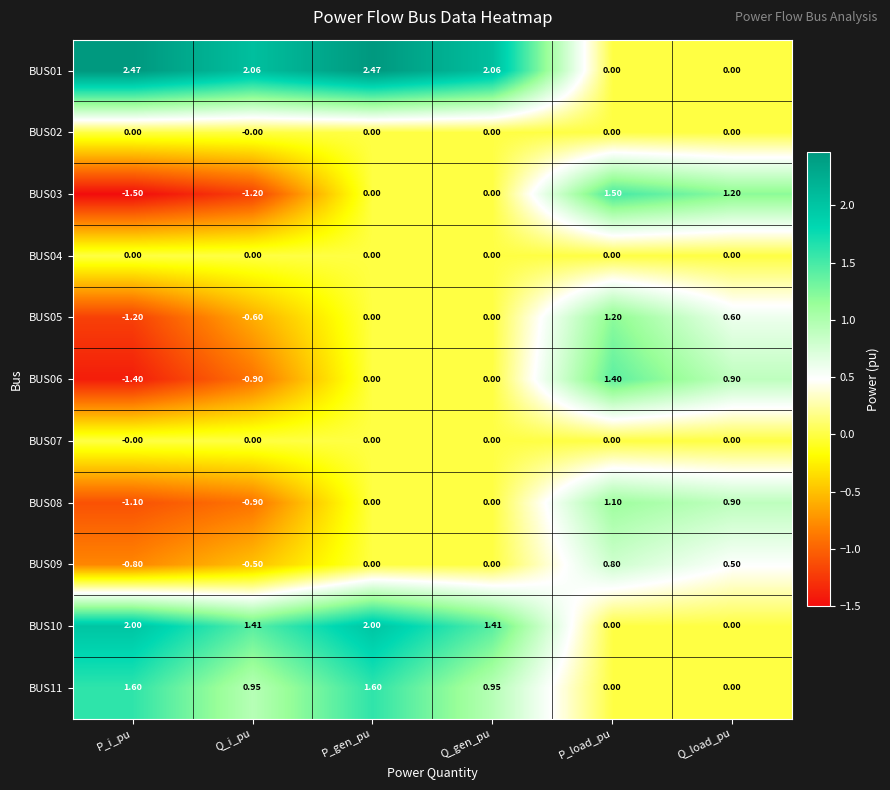

Is the value of BUS05 at Q_gen_pu greater than the value of BUS08 at P_load_pu?

No